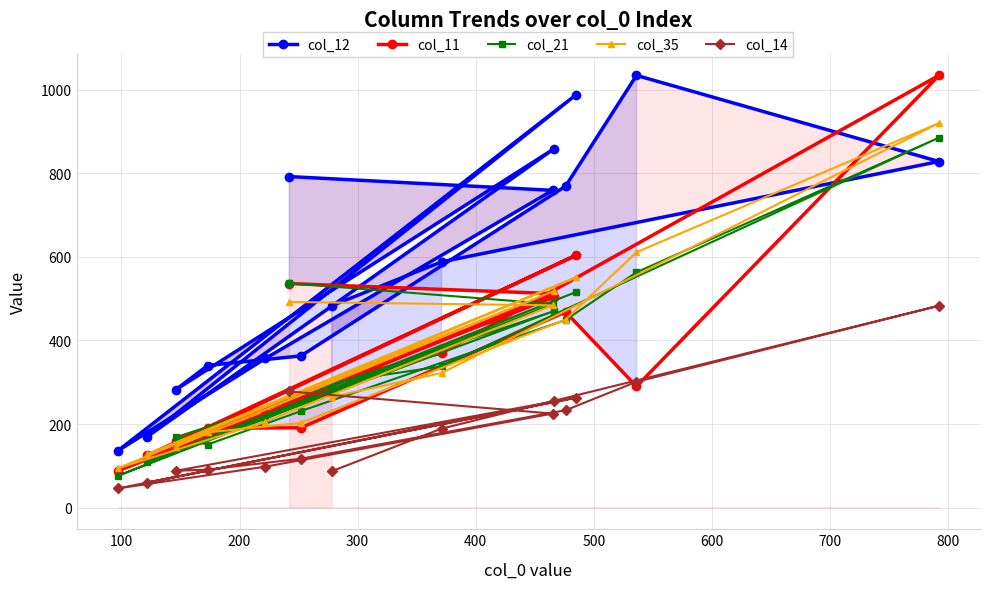

How many values in the col_35 series are below 322?

7